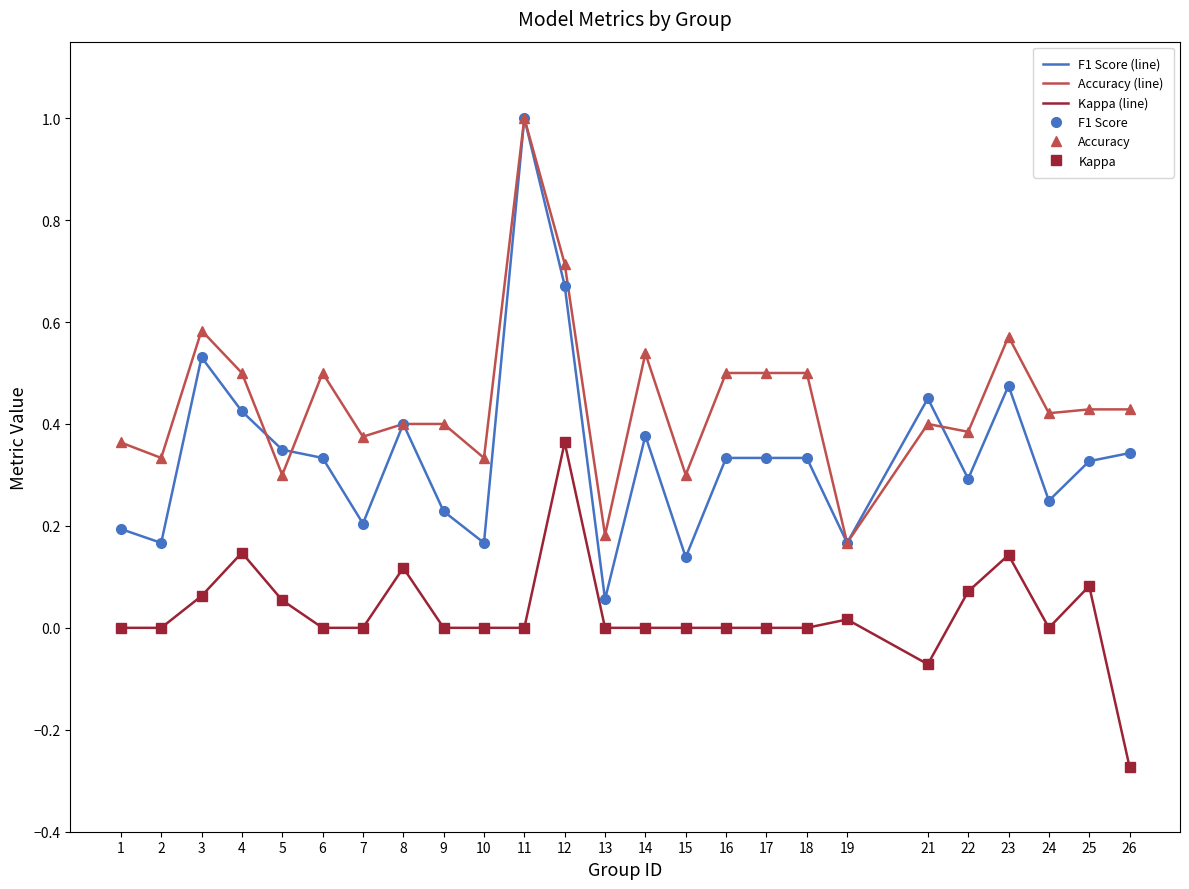

What is the difference between the second highest and second lowest values in the F1 Score (line) series?

0.5